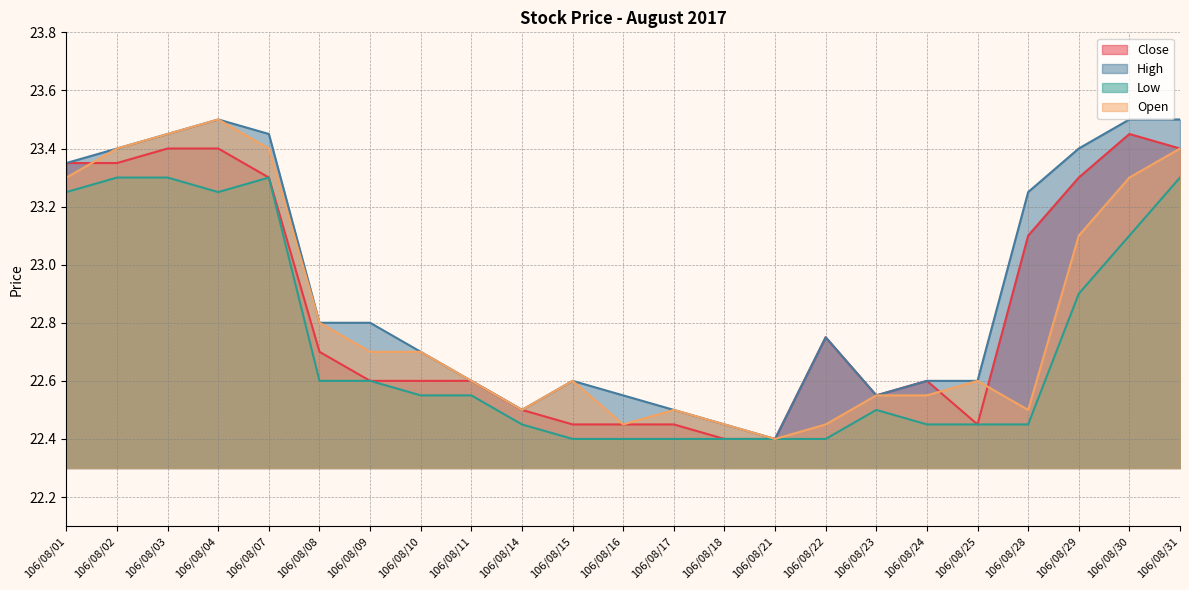

Rank the categories by High value from lowest to highest.

106/08/21, 106/08/18, 106/08/14, 106/08/17, 106/08/16, 106/08/23, 106/08/11, 106/08/15, 106/08/24, 106/08/25, 106/08/10, 106/08/22, 106/08/08, 106/08/09, 106/08/28, 106/08/01, 106/08/02, 106/08/29, 106/08/03, 106/08/07, 106/08/04, 106/08/30, 106/08/31